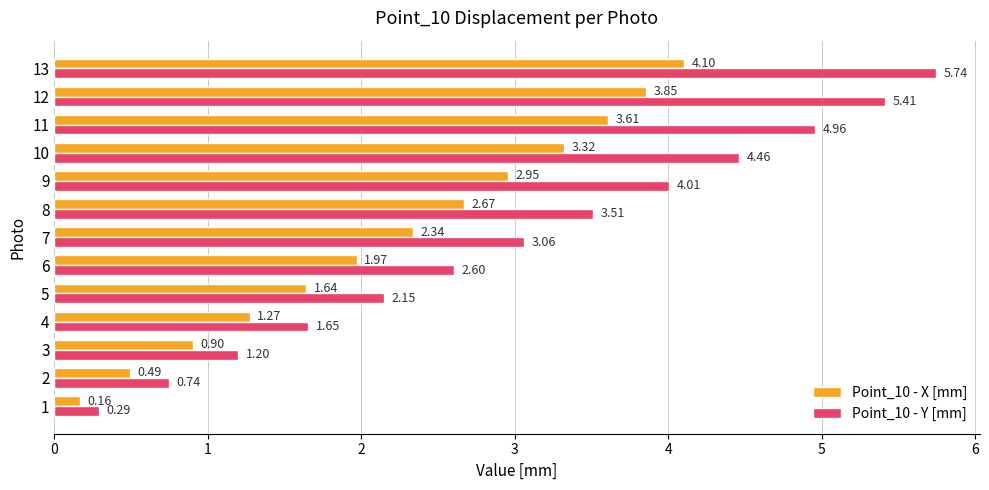

List the series in order of their peak value, highest first.

Point_10 - Y [mm], Point_10 - X [mm]